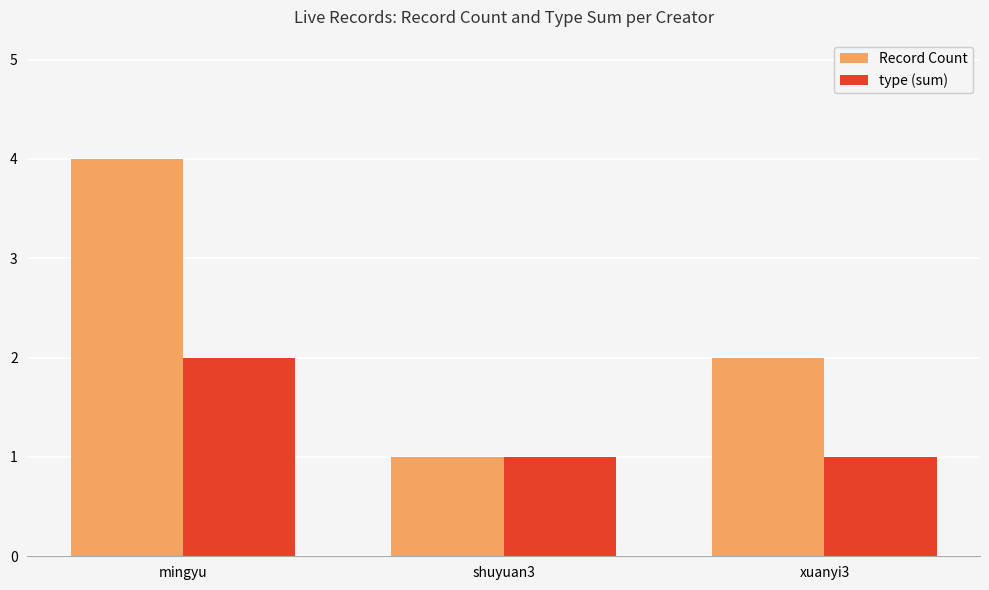

What position from the left is mingyu?

1